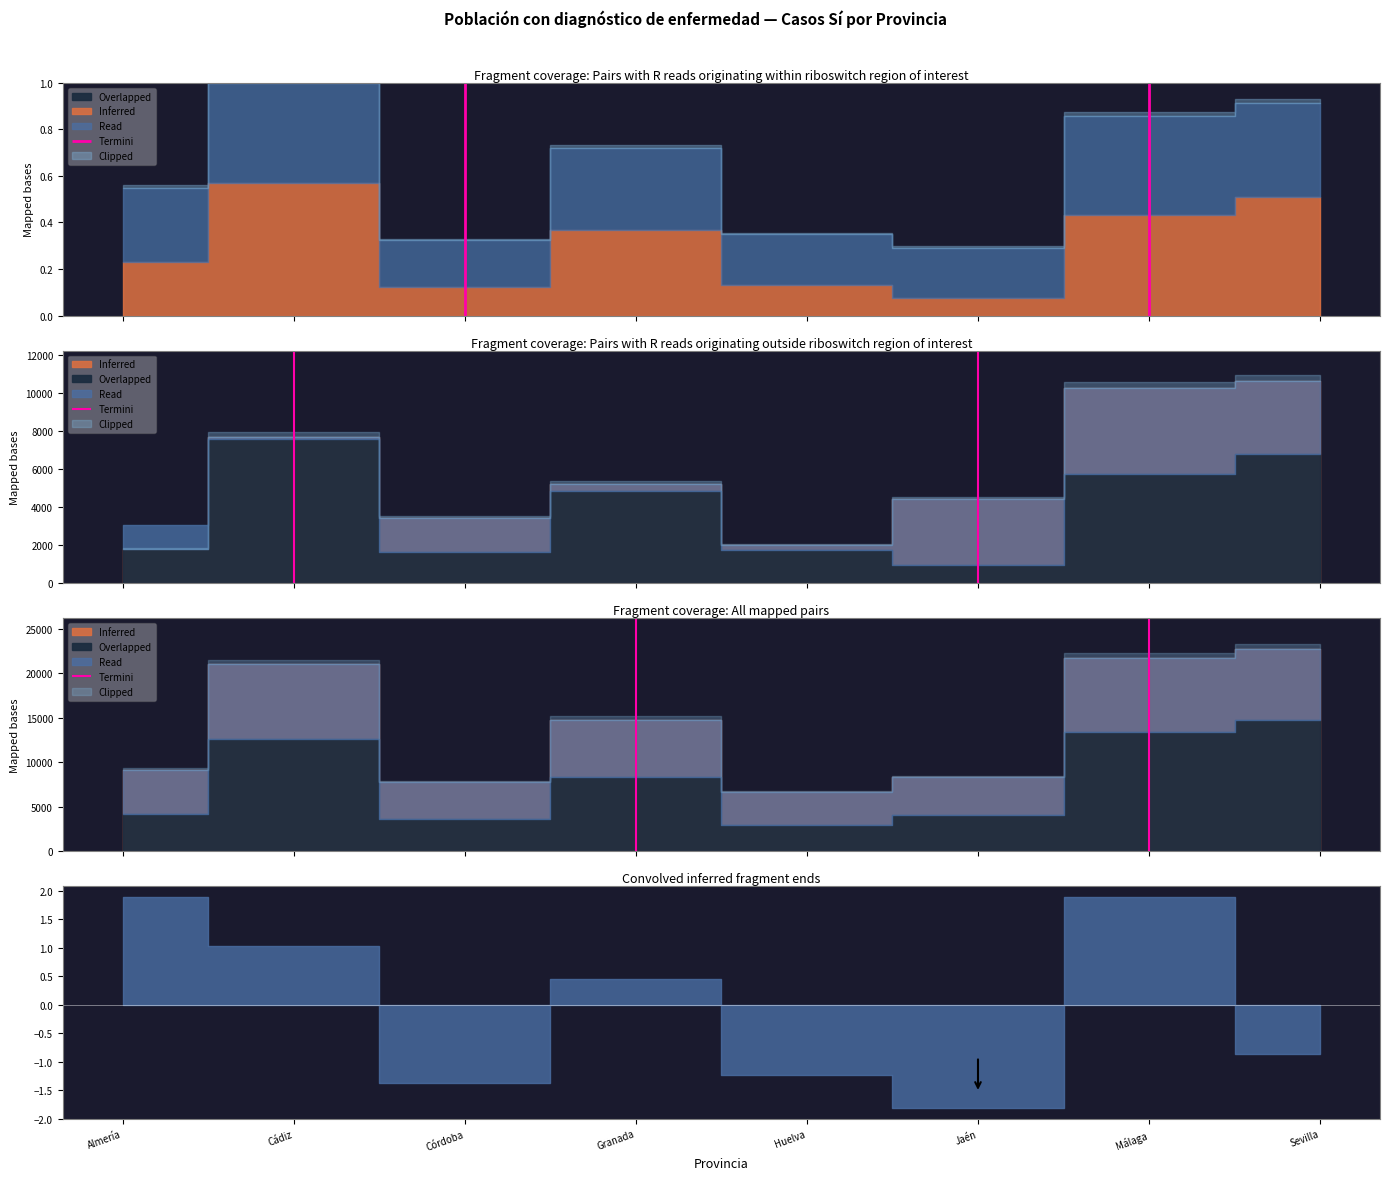

Count the number of data series in this chart.

6